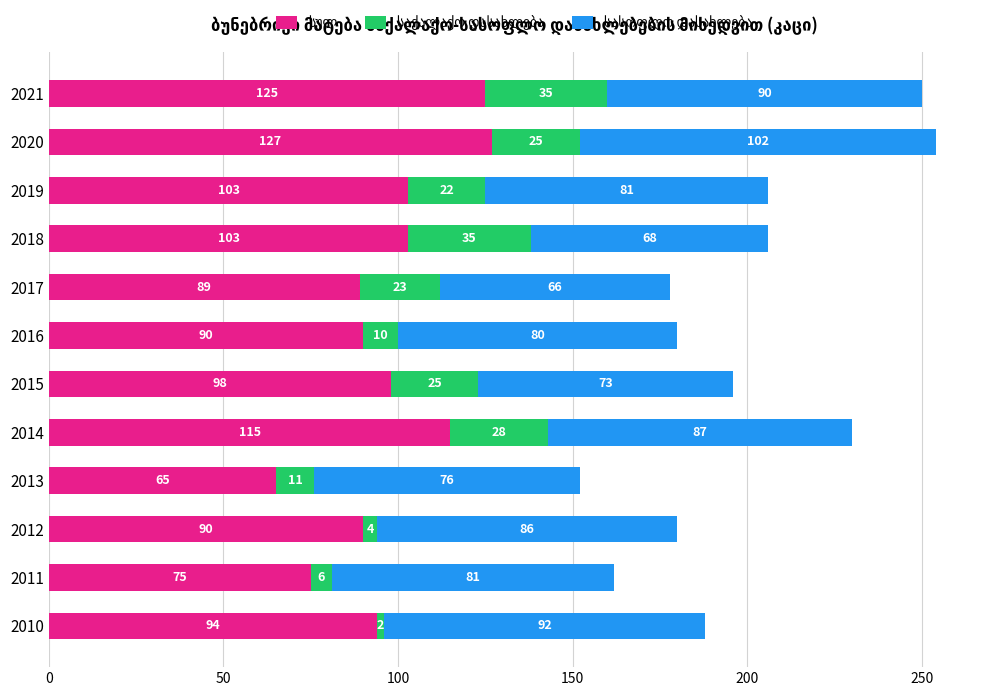

At which category is the sum across all series the highest?

2020